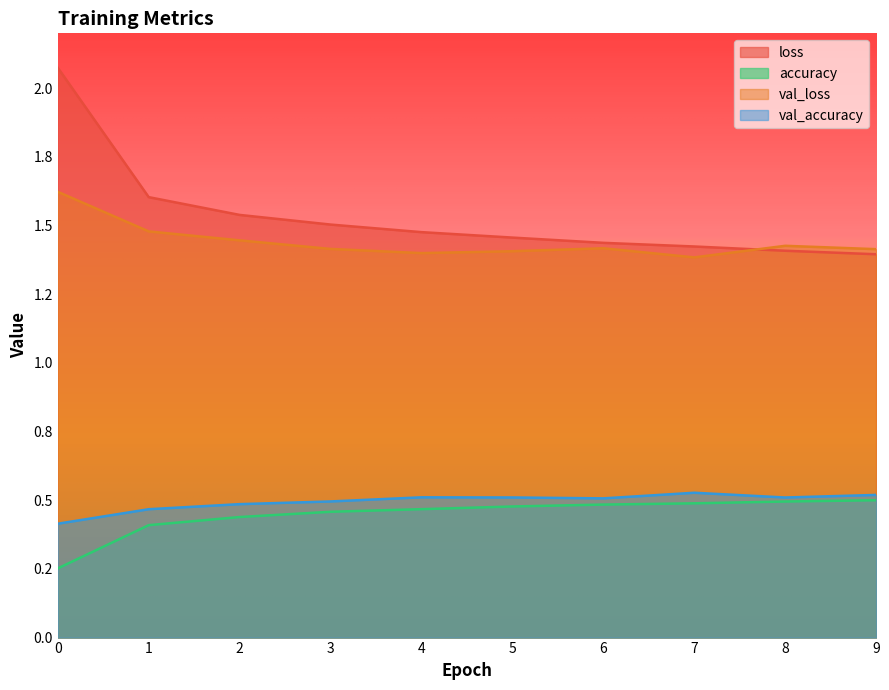

What is the sum of all val_loss values?

14.4